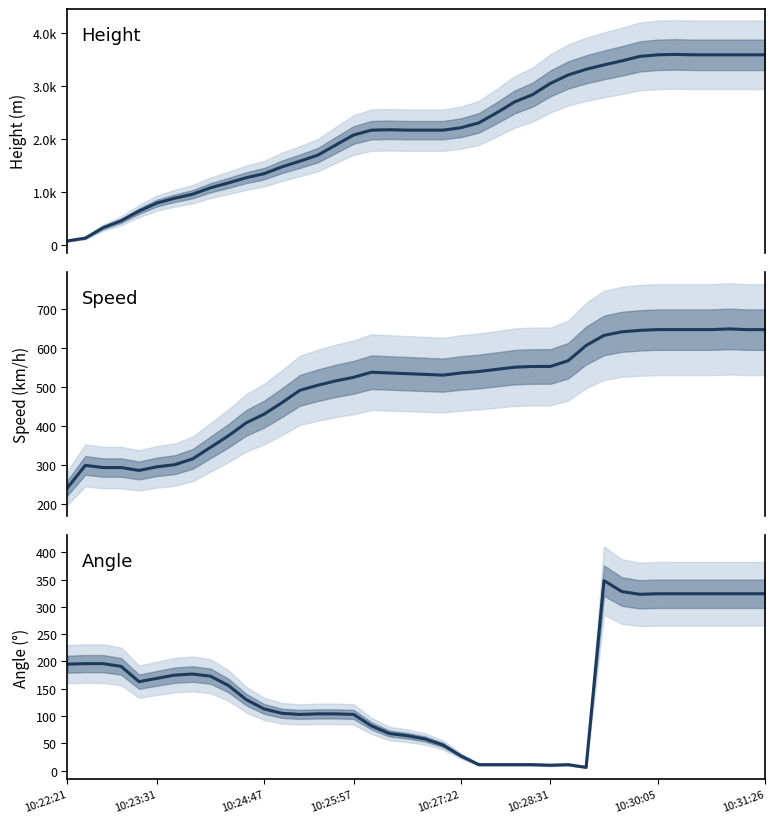

Rank the series at 10:23:31 from lowest to highest value.

Angle (°), Speed (km/h), Height (m)